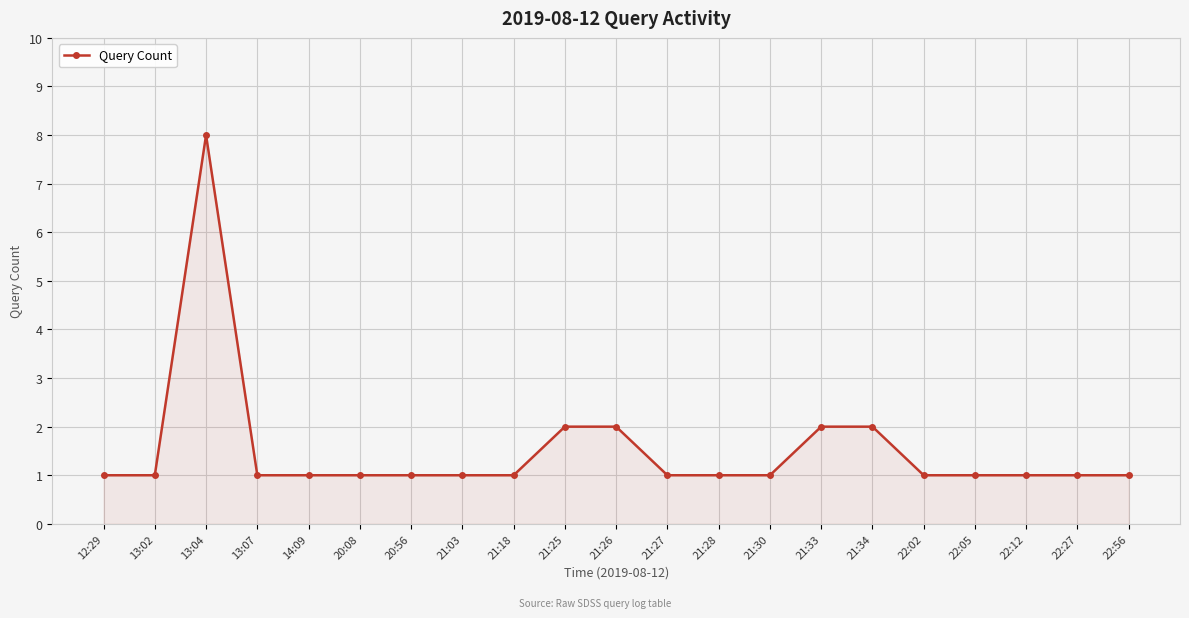

At which category does the data reach its first local peak?

13:04